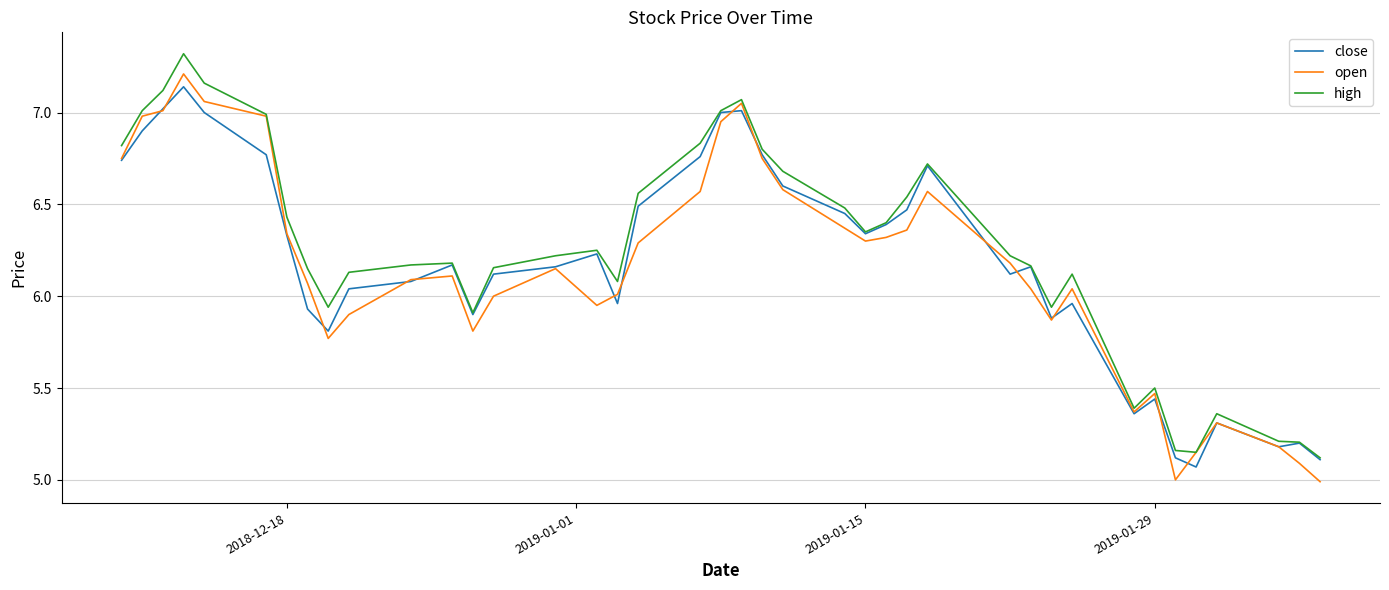

Which series has the widest spread of values?

open